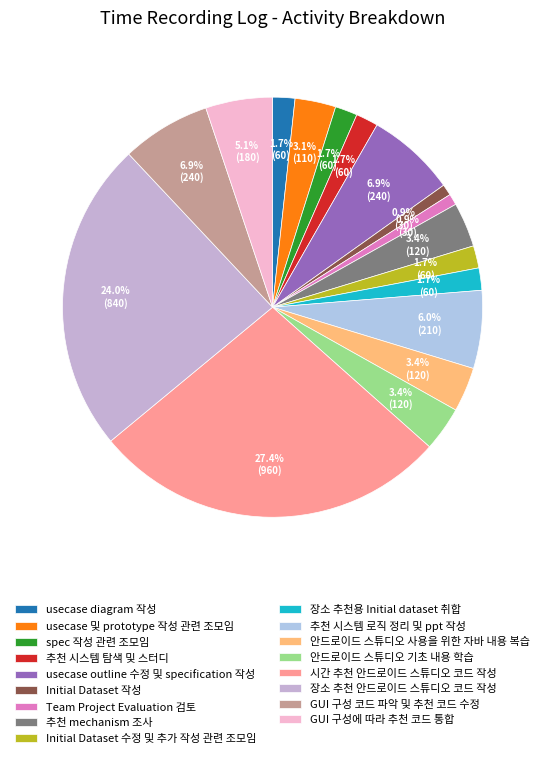

Between usecase 및 prototype 작성 관련 조모임 and GUI 구성 코드 파악 및 추천 코드 수정, which is larger?

GUI 구성 코드 파악 및 추천 코드 수정